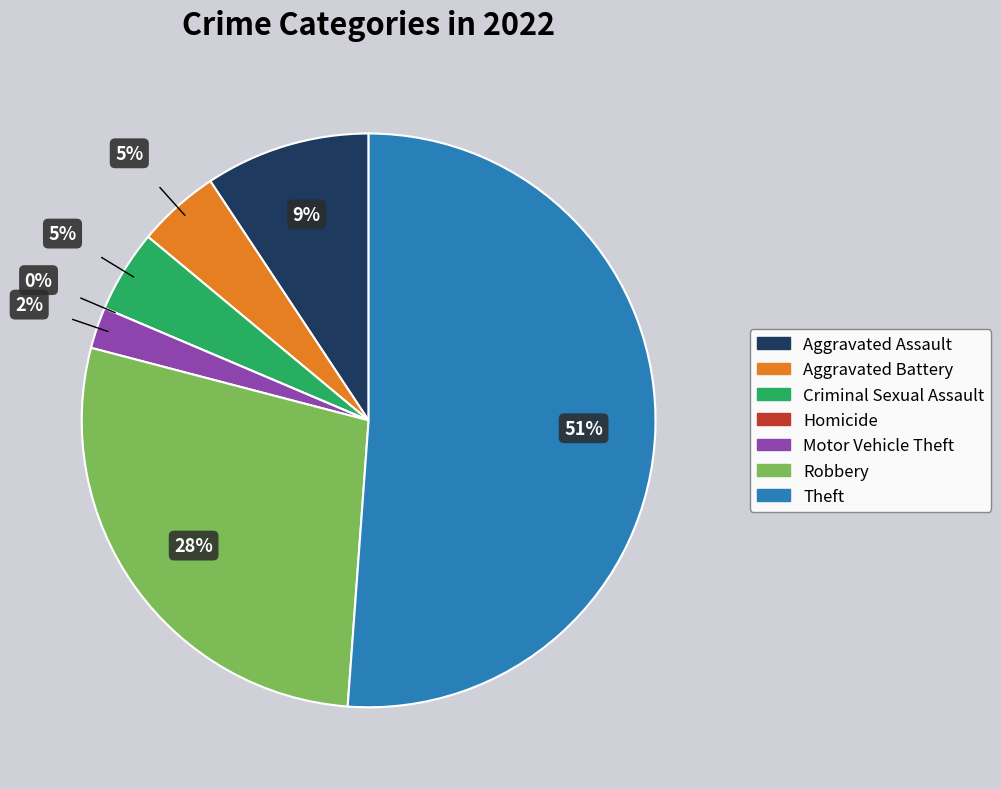

What percentage is the Aggravated Assault slice, to the nearest percent?

9%